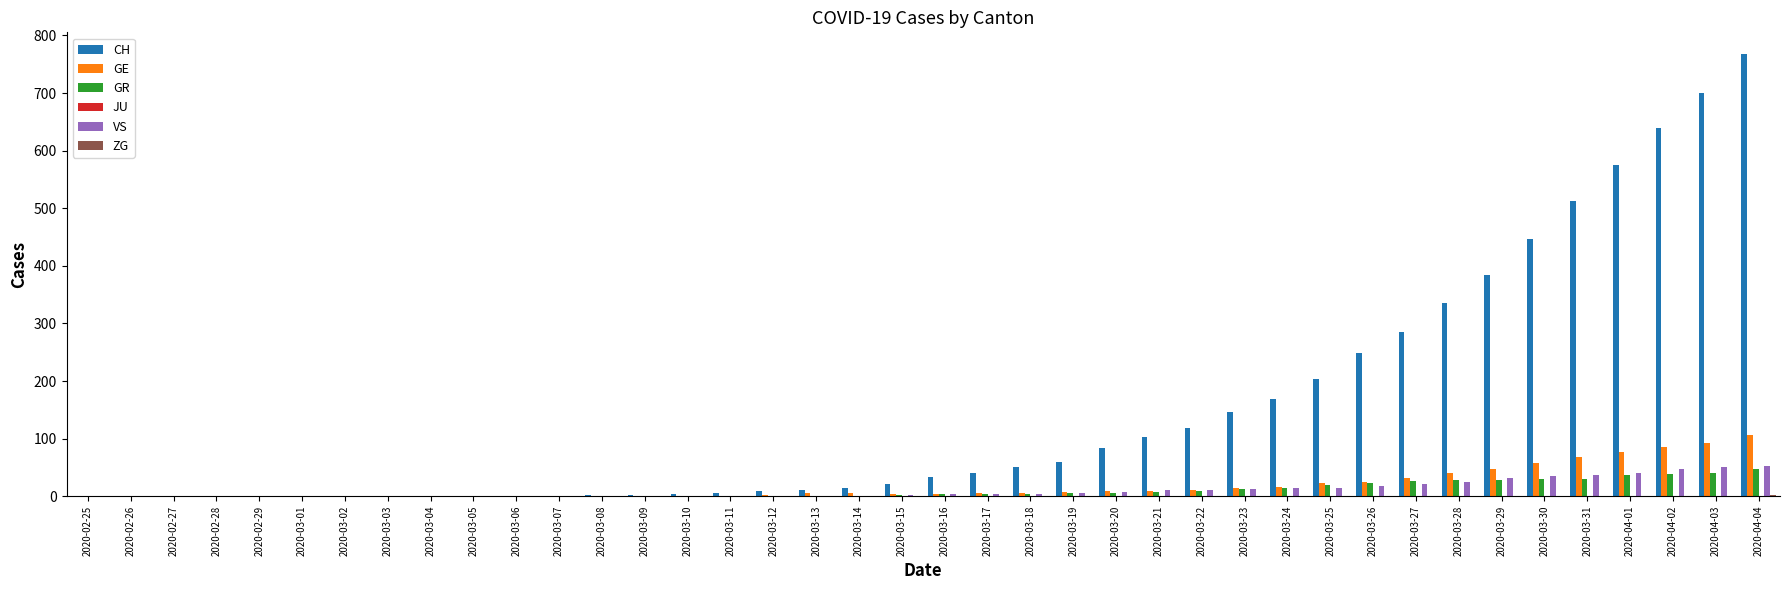

What is the greatest value displayed?

767